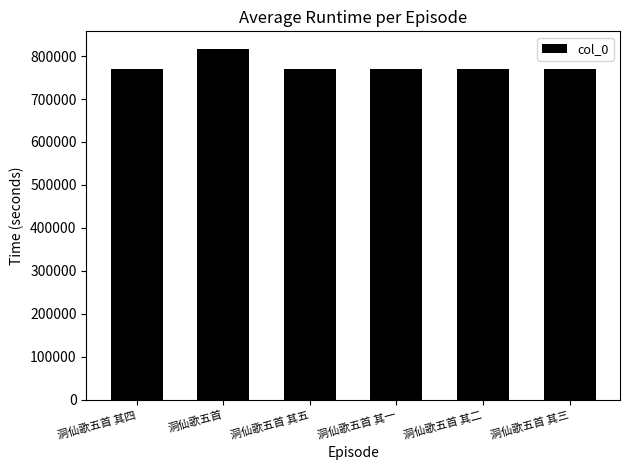

Read the value at 洞仙歌五首 其三.

771046